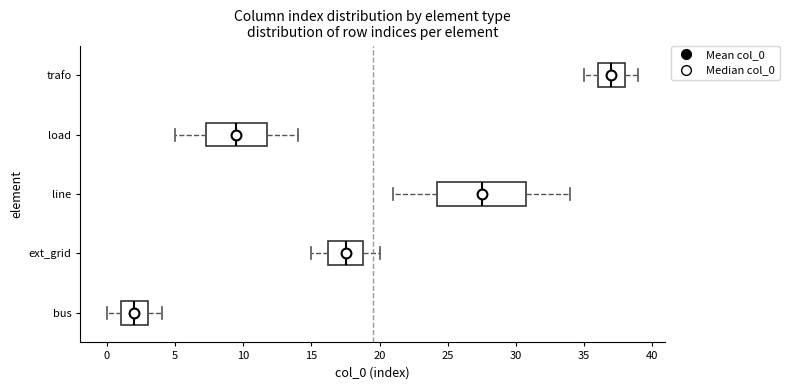

Where is the right edge of the box for trafo on the x-axis? The values are not printed on the chart, so give them approximately, as read against the axis.

38.0